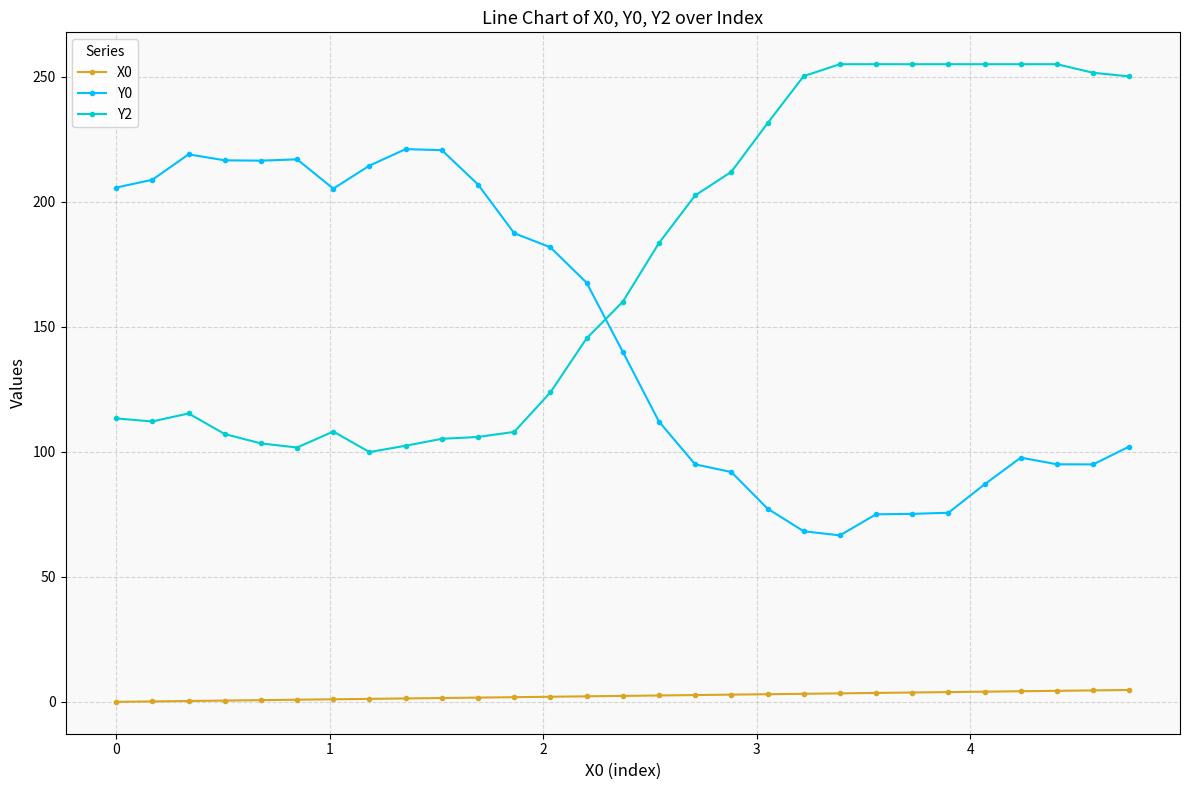

True or false: Y2 has more than 1 points higher than both neighbors.

True